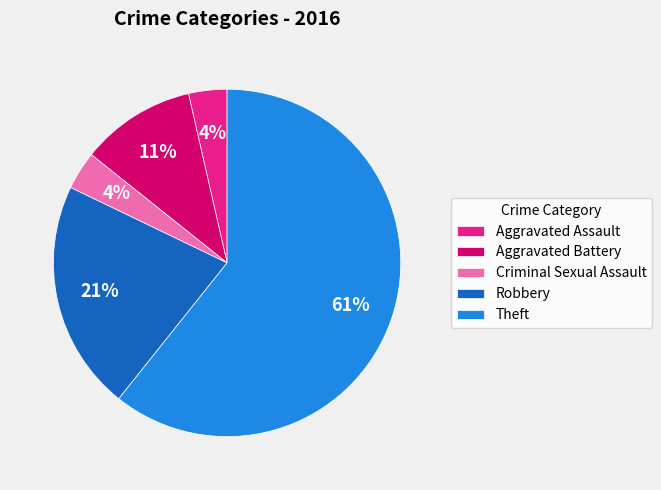

The Criminal Sexual Assault slice represents 12% of the pie. True or false?

False